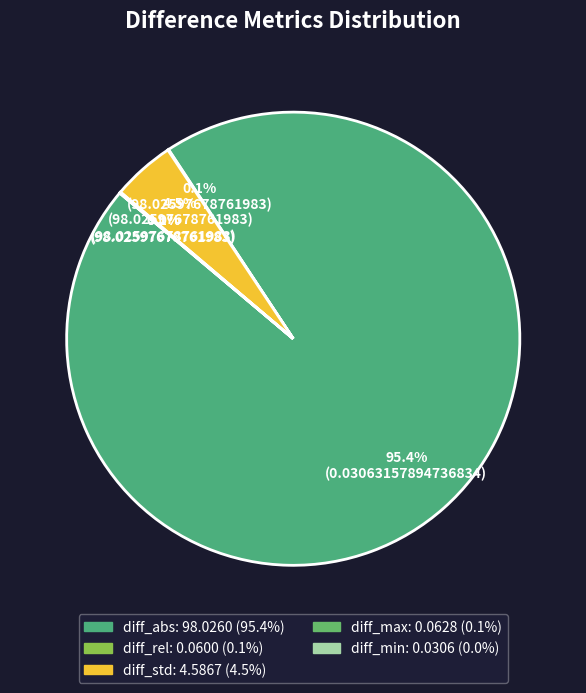

To the nearest percent, what is the average slice percentage?

20%